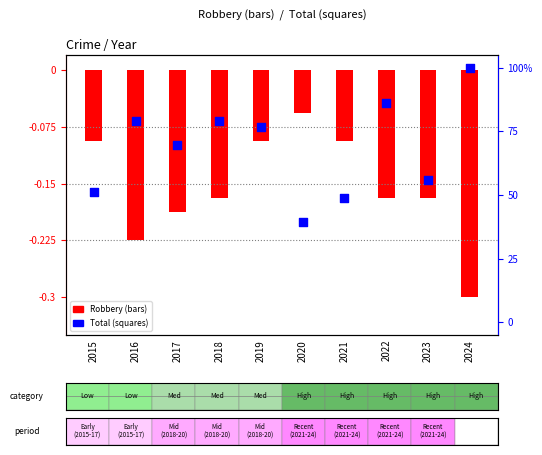

What is the total value across all series at 2022?

85.9